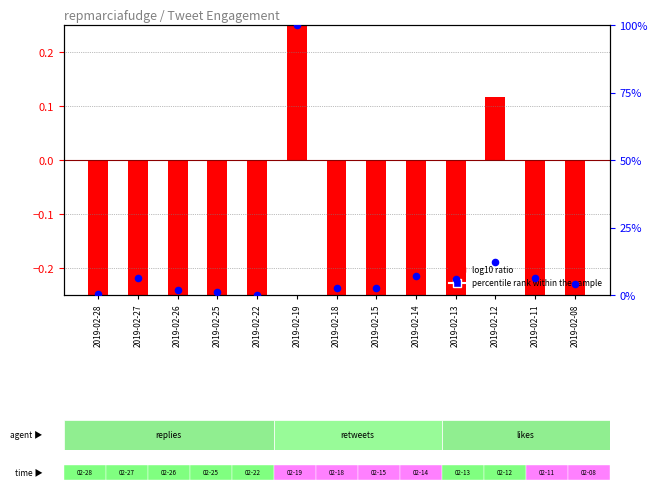

What is the total value across all series at 2019-02-14?

5.6